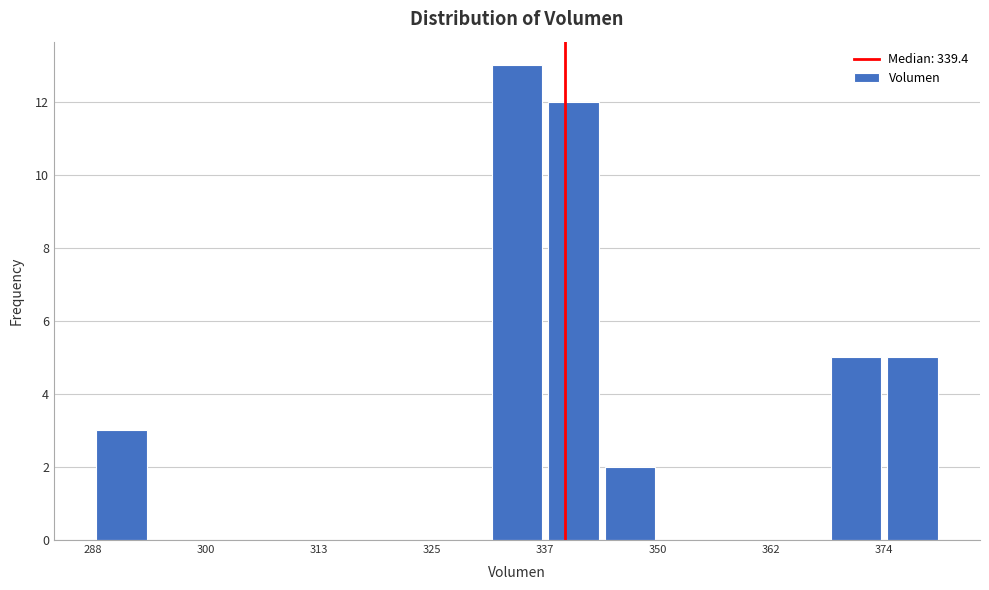

Around what value on the x-axis is the tallest bar? Give the approximate position of its centre, as read against the axis.

334